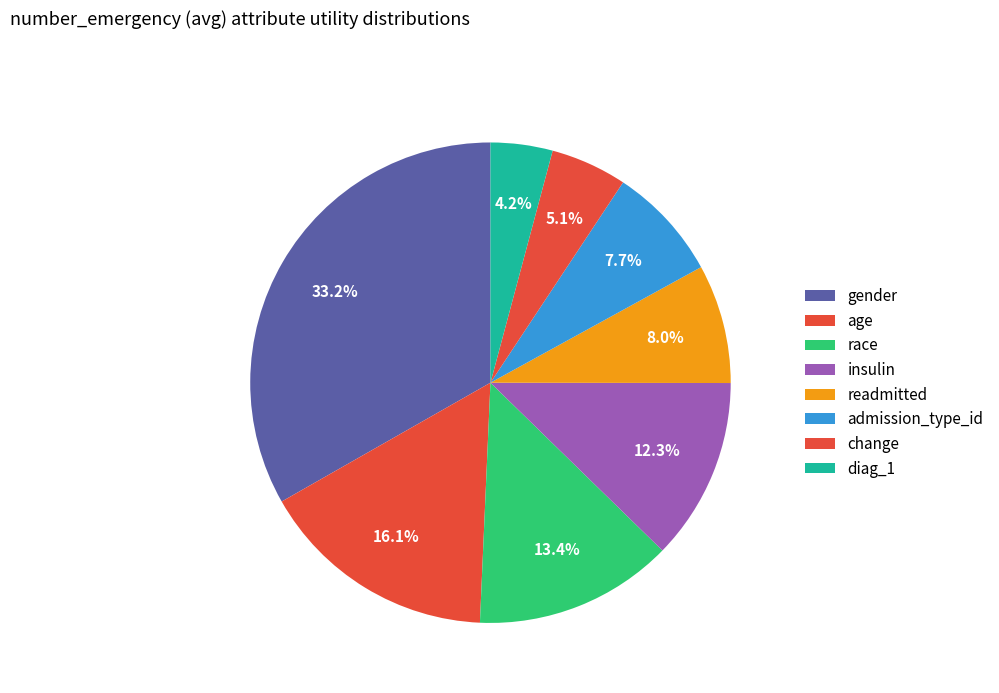

How many slices are in this pie chart?

8